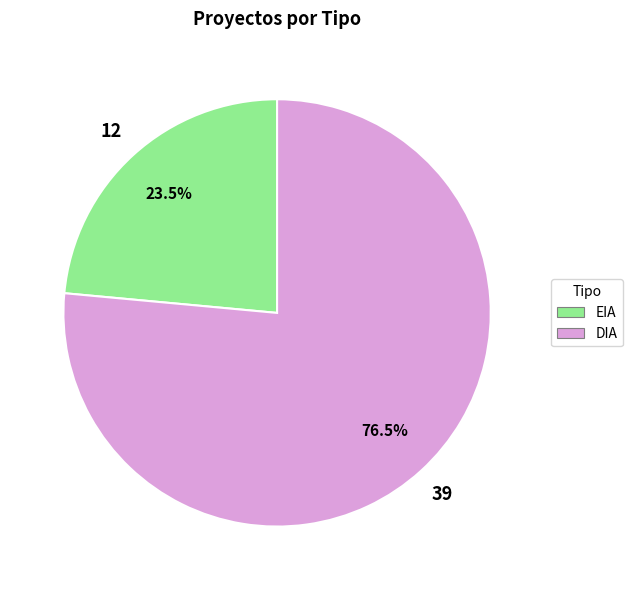

What is the ratio of the value at EIA to the value at DIA?

0.3